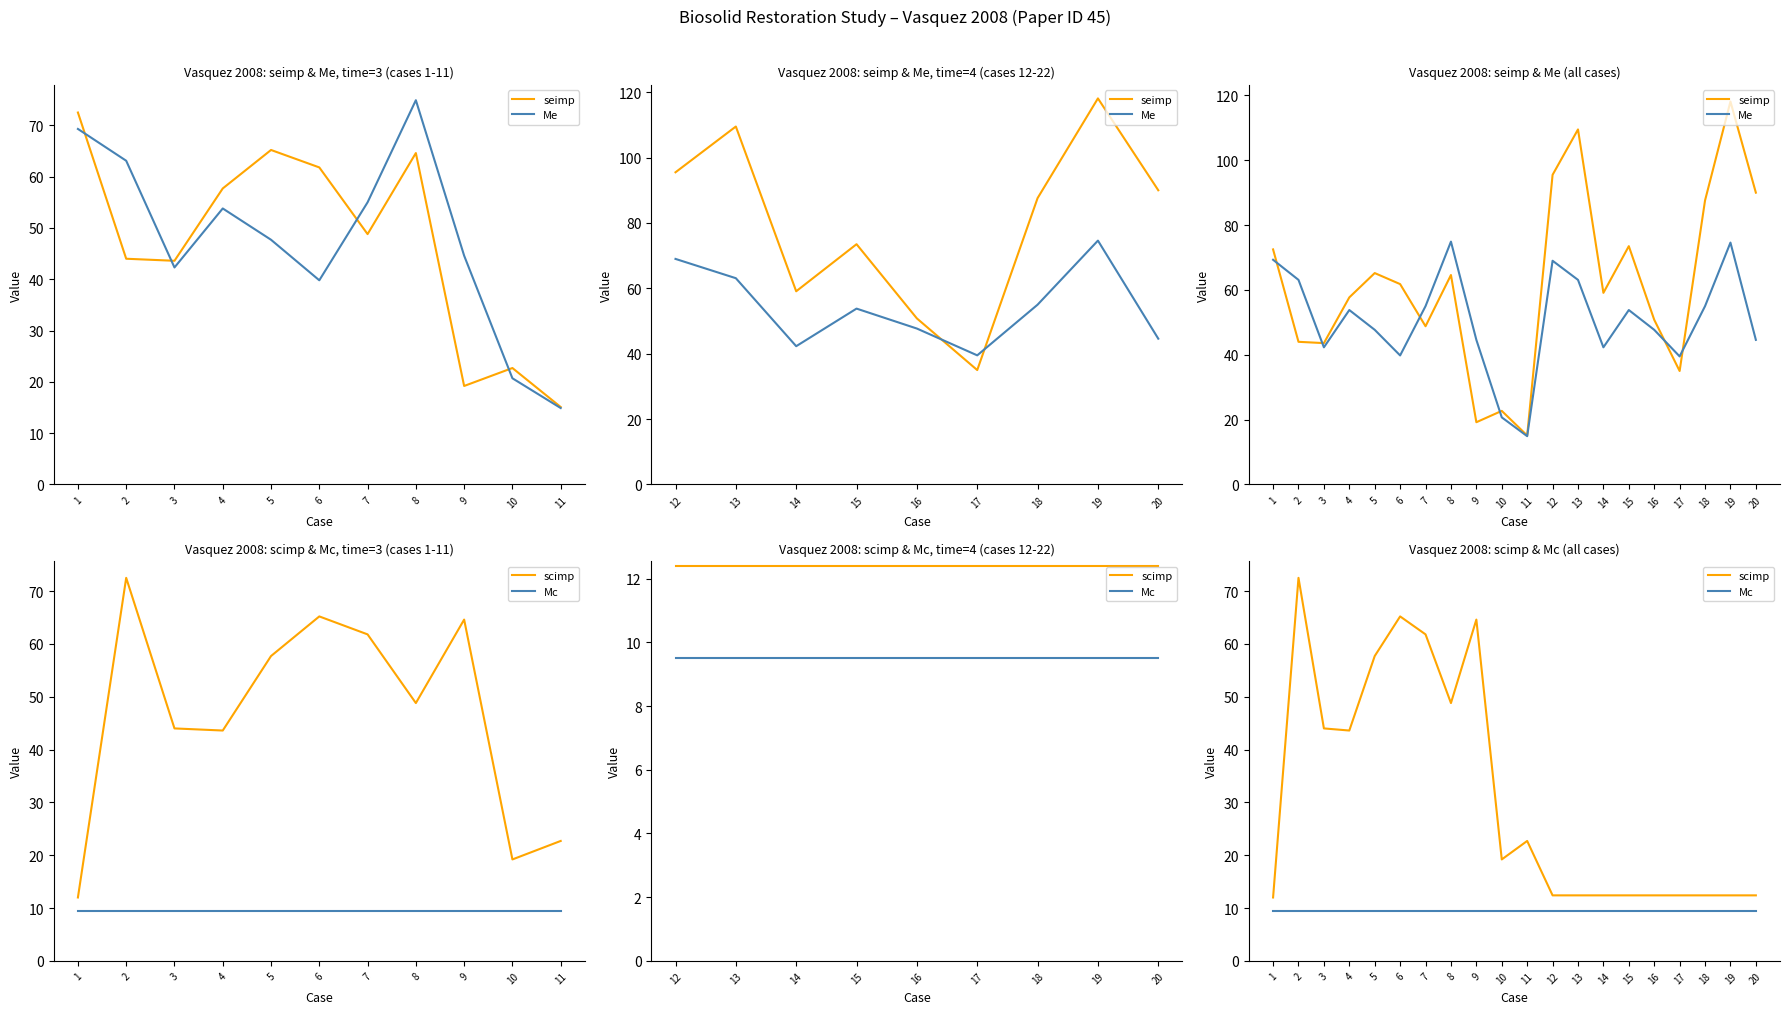

What is the value of the Me point at the 17th from the left?

39.5